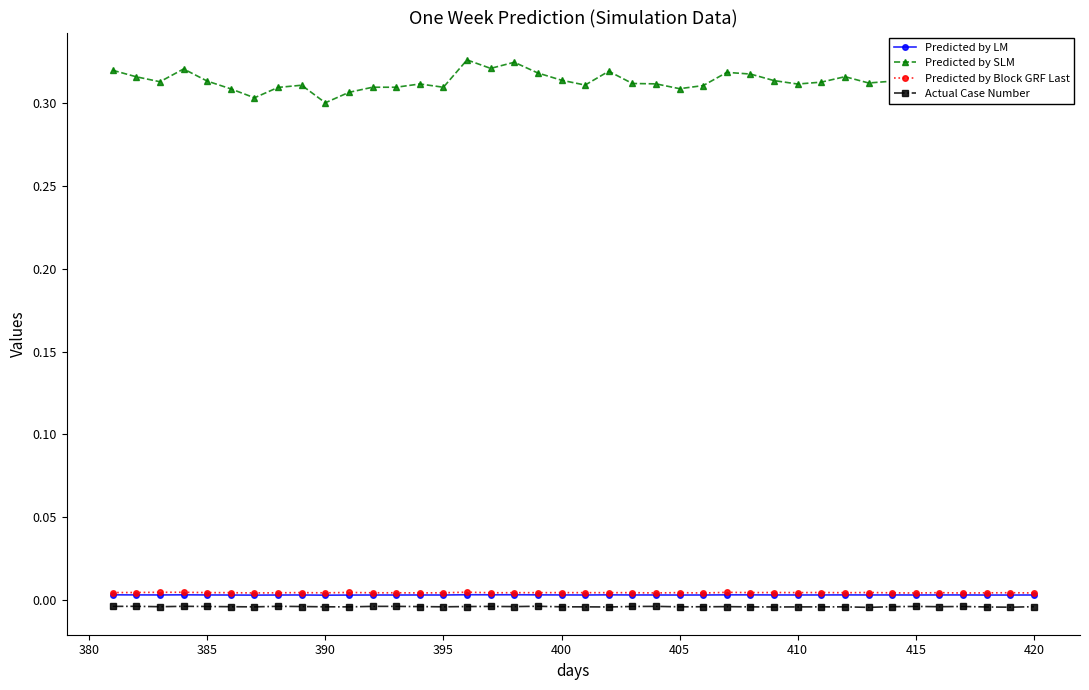

Which series has the largest total across all categories?

Predicted by SLM